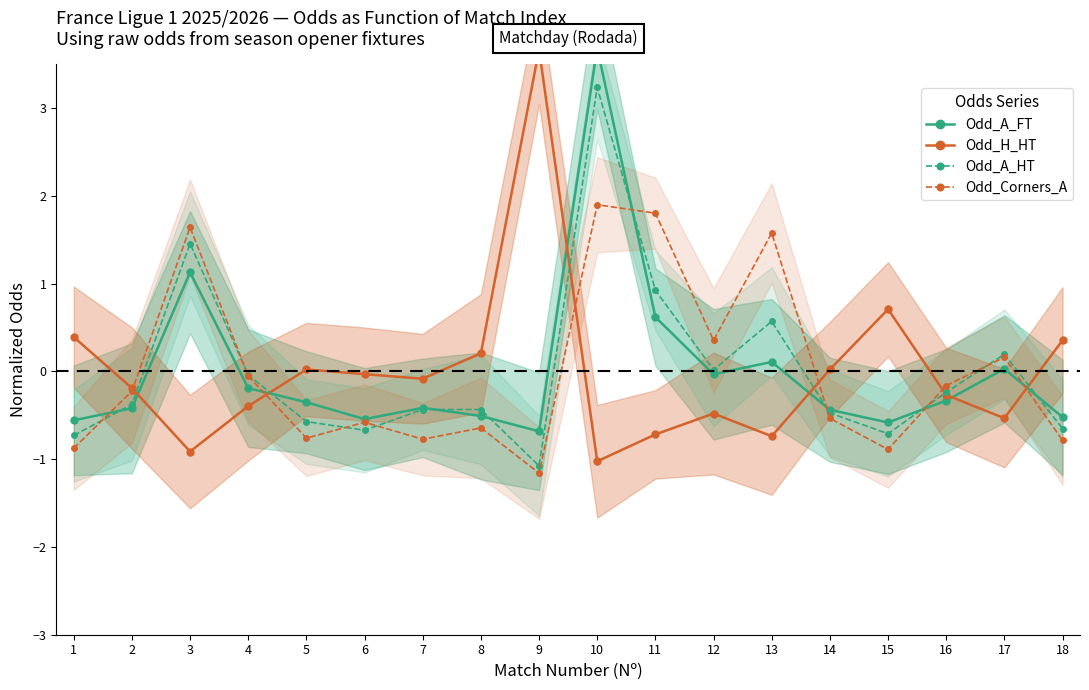

How many data points in Odd_A_FT are above 0?

5